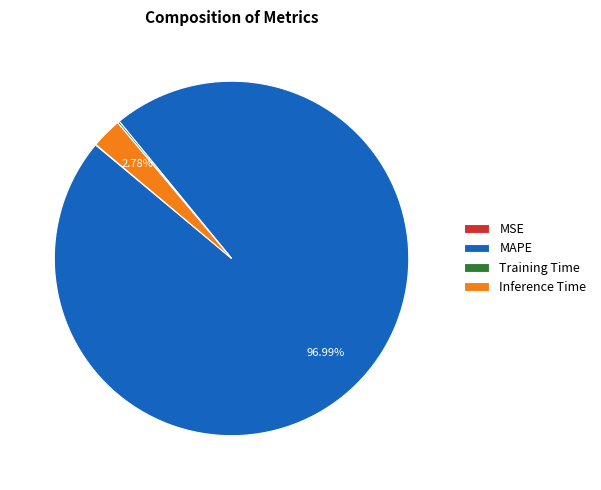

To the nearest percent, what percentage of the pie is MAPE?

97%